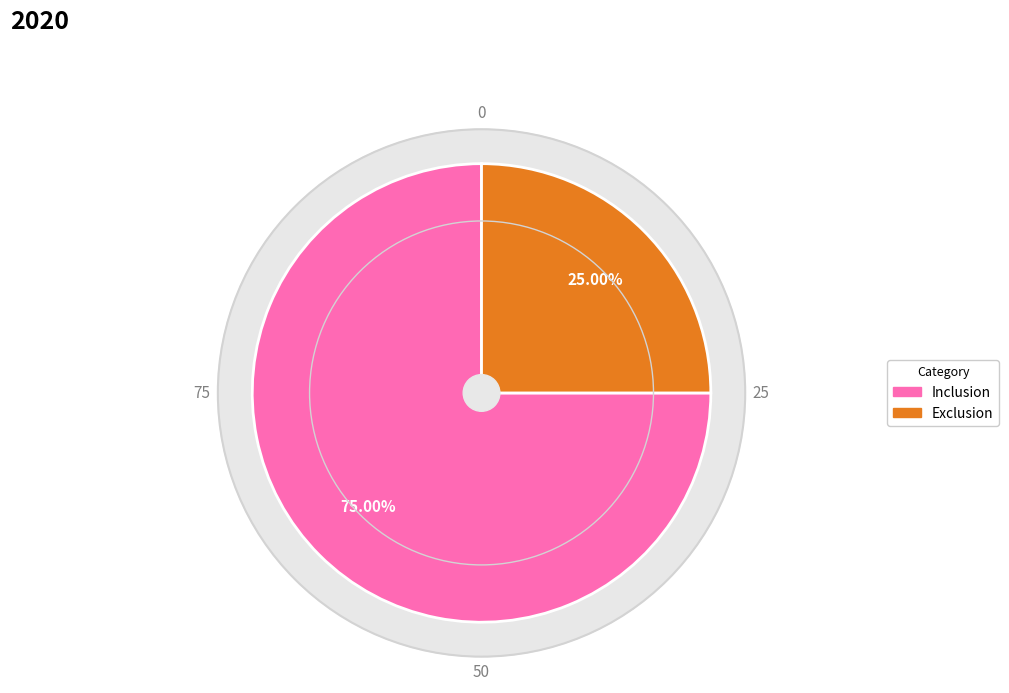

The Inclusion slice represents 75% of the pie. True or false?

True